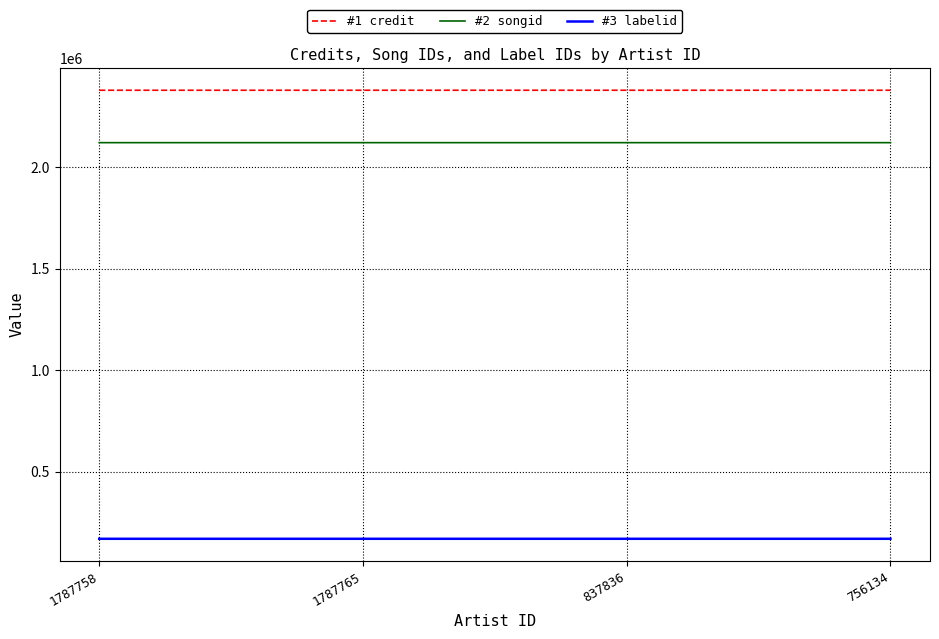

What is the average value of the #1 credit series?

2379959